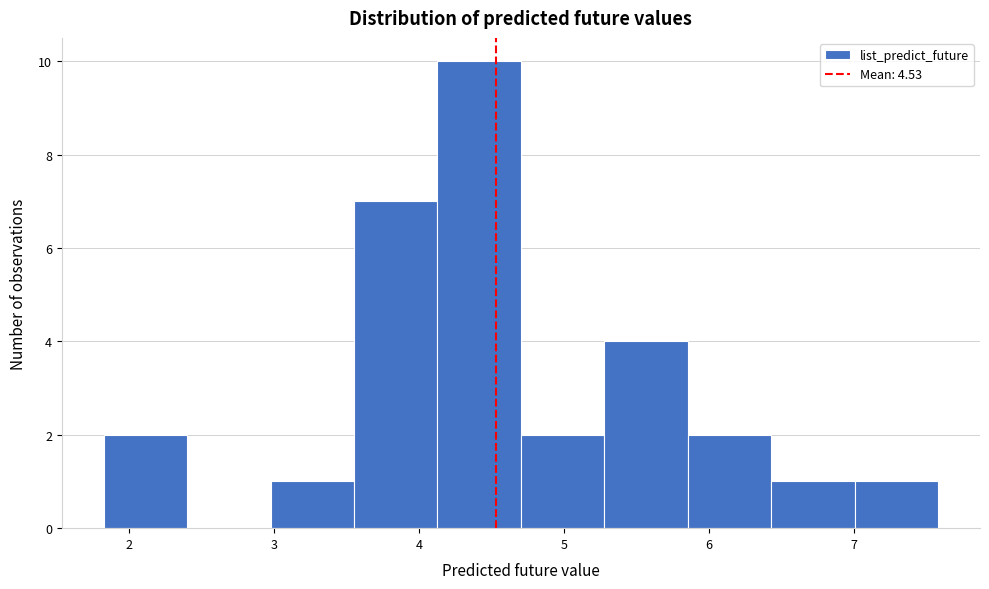

Over which range of the x-axis is the bar tallest?

4.1 to 4.7